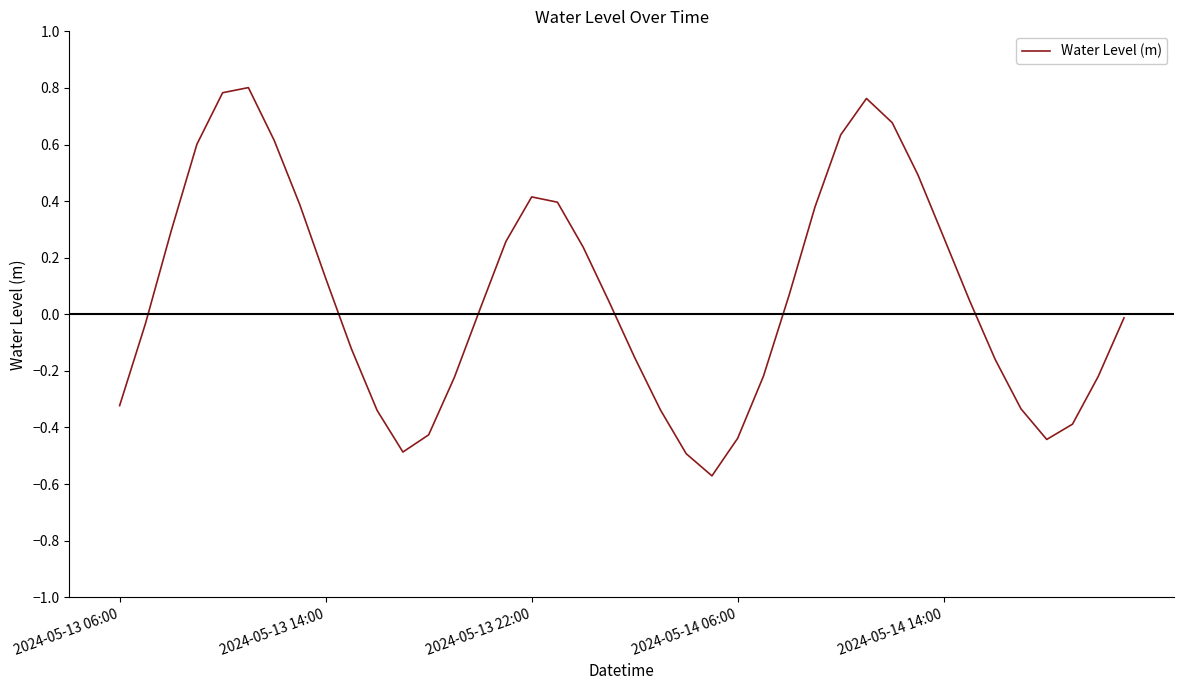

Count the number of values greater than 0.

21